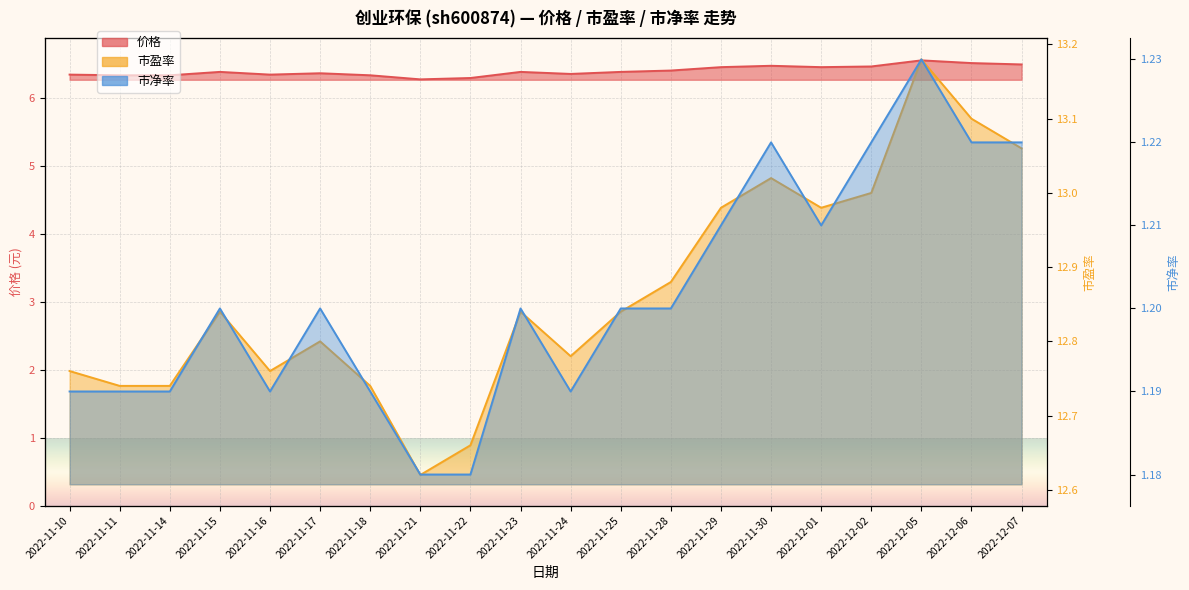

Is it true that 市净率 equals 1.2 at 2022-11-18?

True